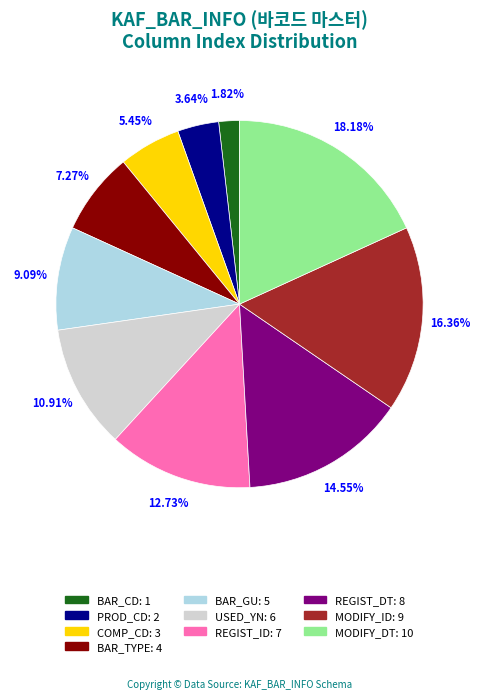

Which slice is the smallest?

BAR_CD